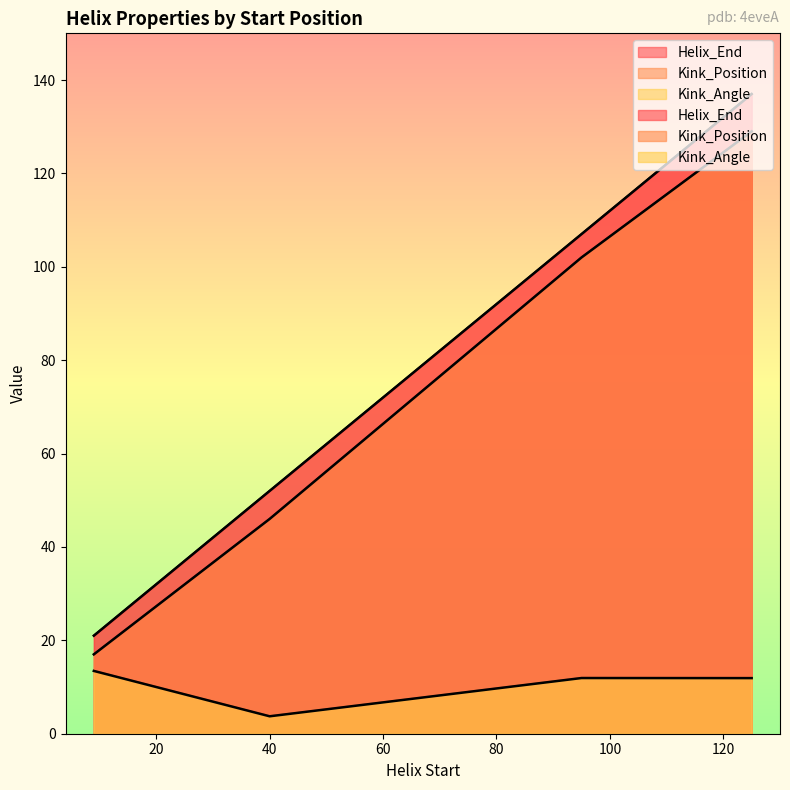

Reading left to right, transcribe all the data shown in this chart.

Helix_End: 21.0	52.0	107.0	137.0
Kink_Position: 17.0	46.0	102.0	129.0
Kink_Angle: 13.4	3.7	11.9	11.9